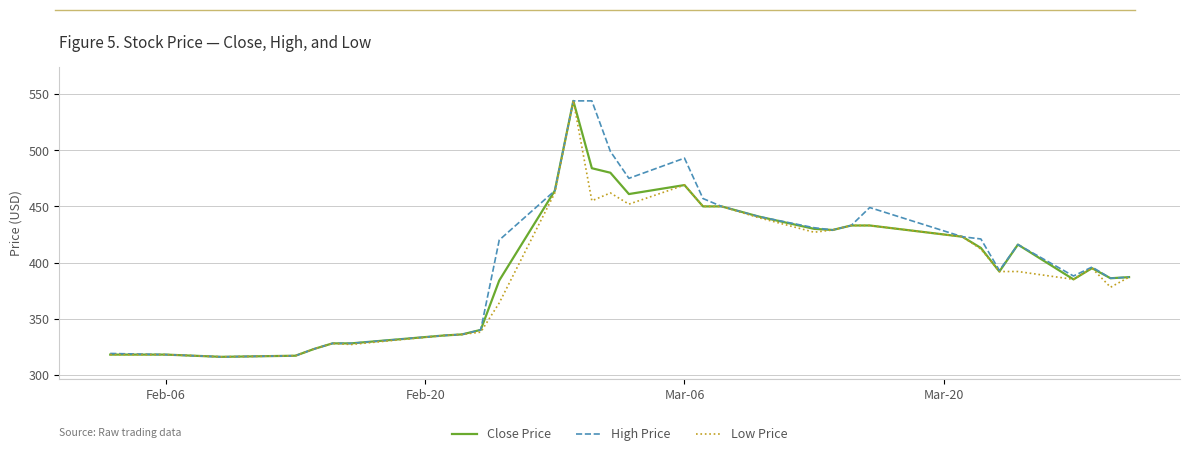

Count the number of categories in the chart.

32